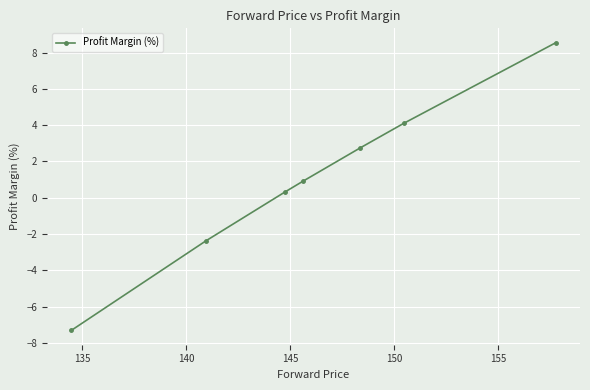

Does the chart display data point markers on the line(s)?

Yes